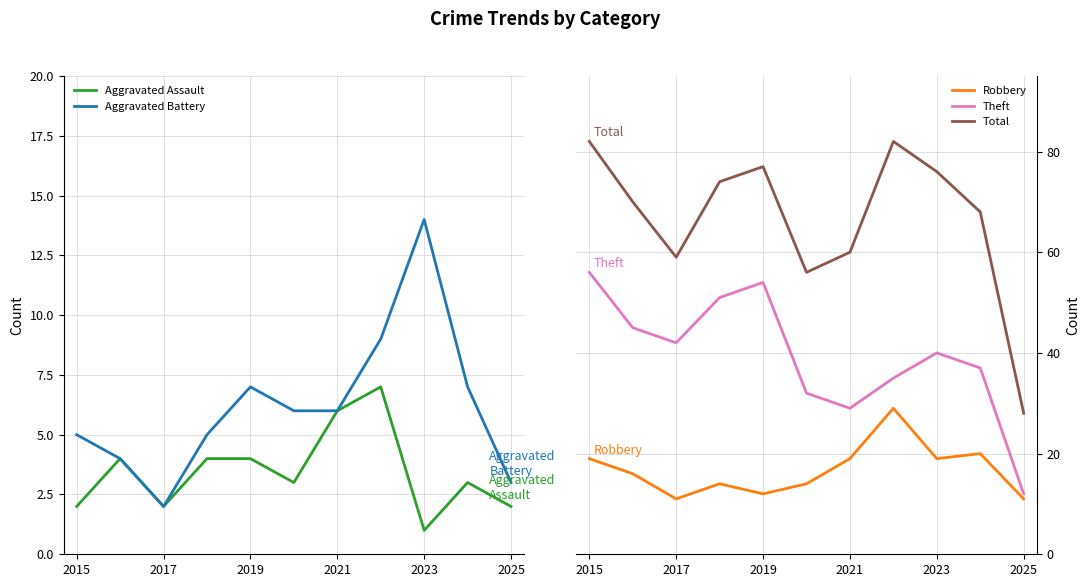

True or false: Robbery and Total intersect in this chart.

False